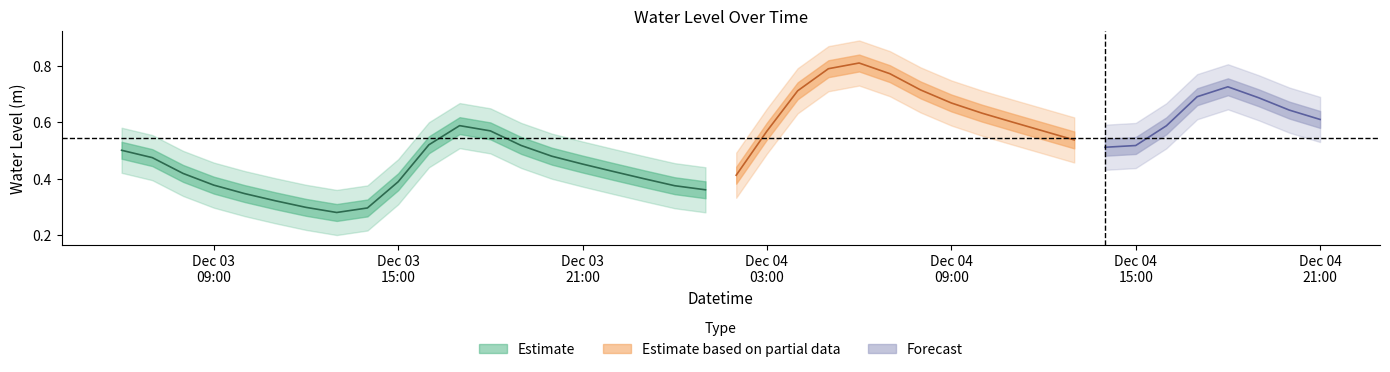

What is the value of the 16th point from the left?

0.5